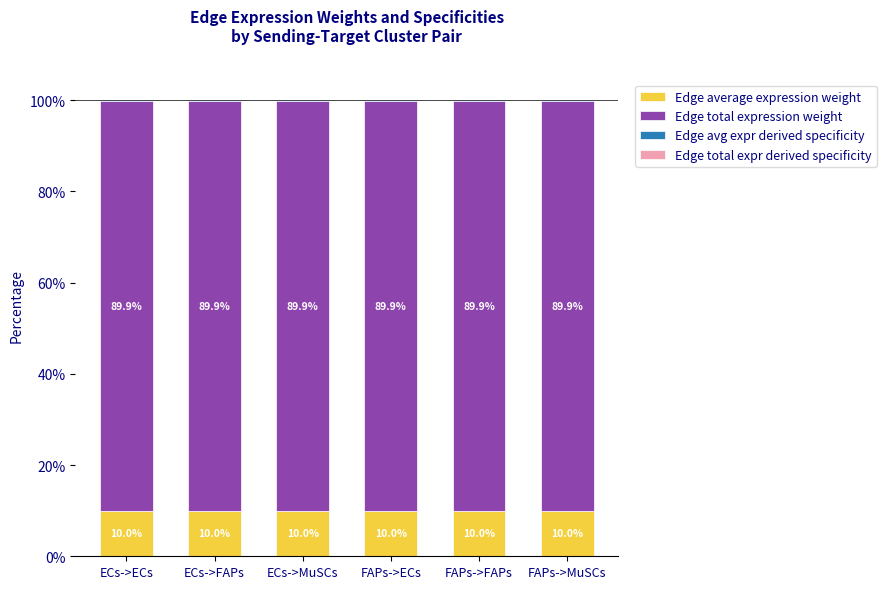

How many distinct data groups are displayed?

4